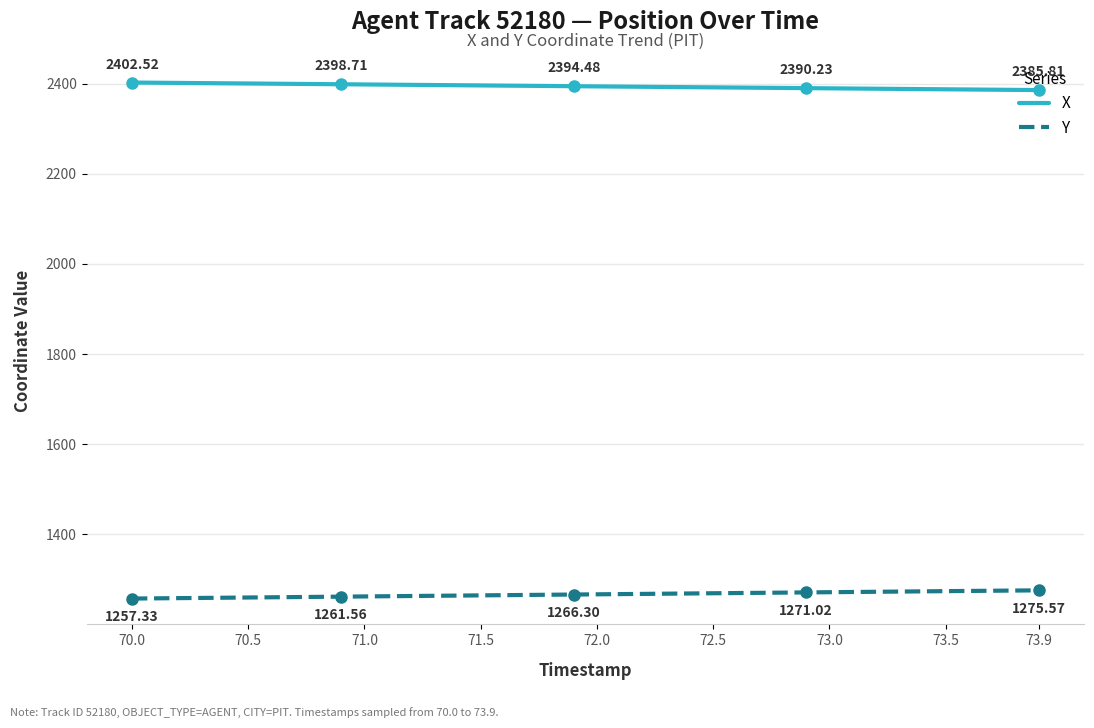

Which series has the largest total across all categories?

X